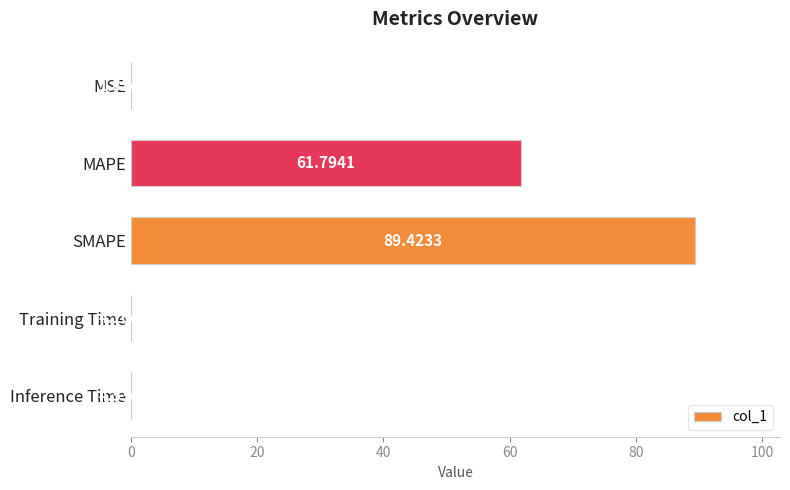

What is the sum of all values?

151.3